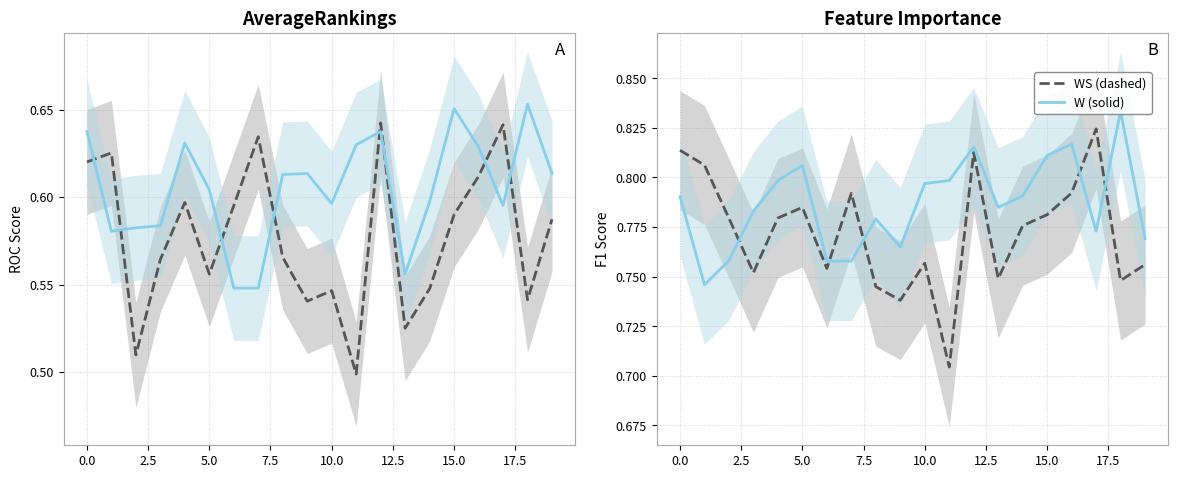

What is the sum of all Series WS (dashed) values?

15.4